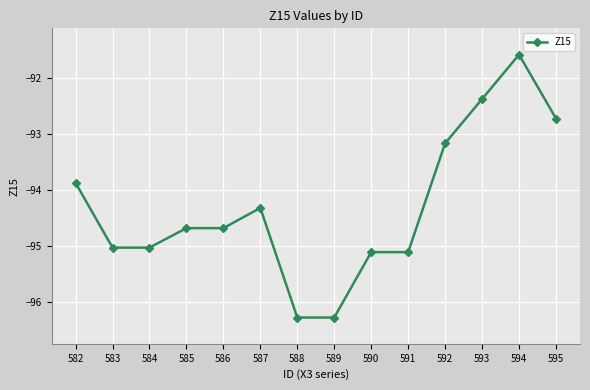

True or false: there are more than 1 points higher than both neighbors.

True